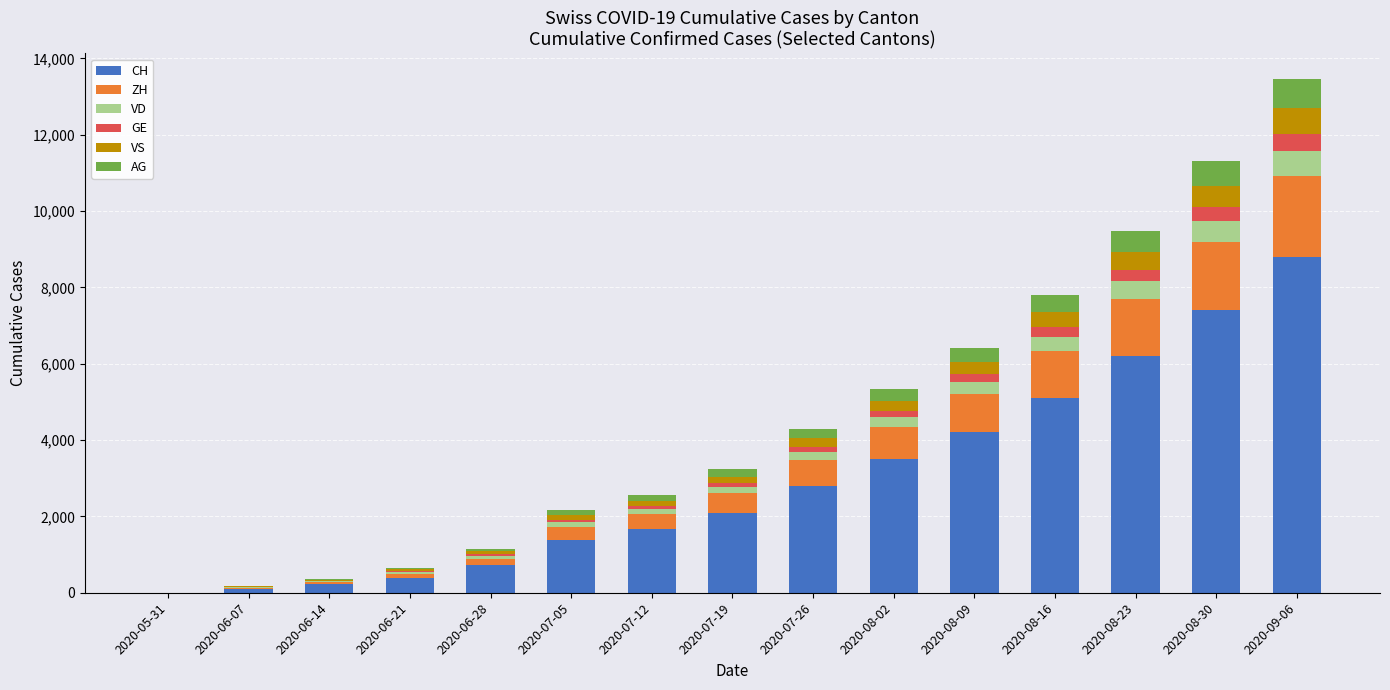

At which category is the sum across all series the highest?

2020-09-06